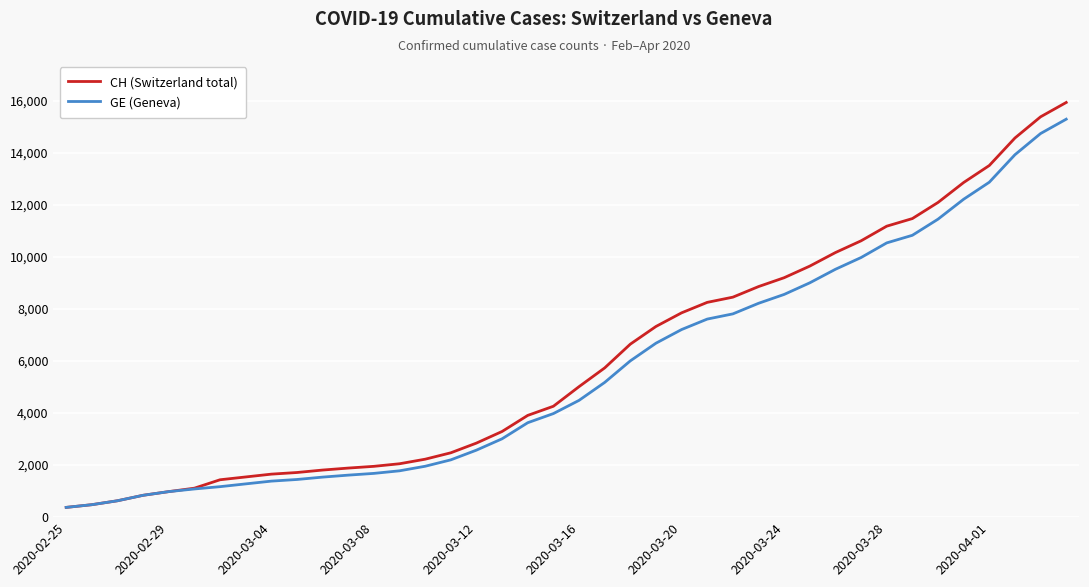

What is the minimum value shown in the chart?

375